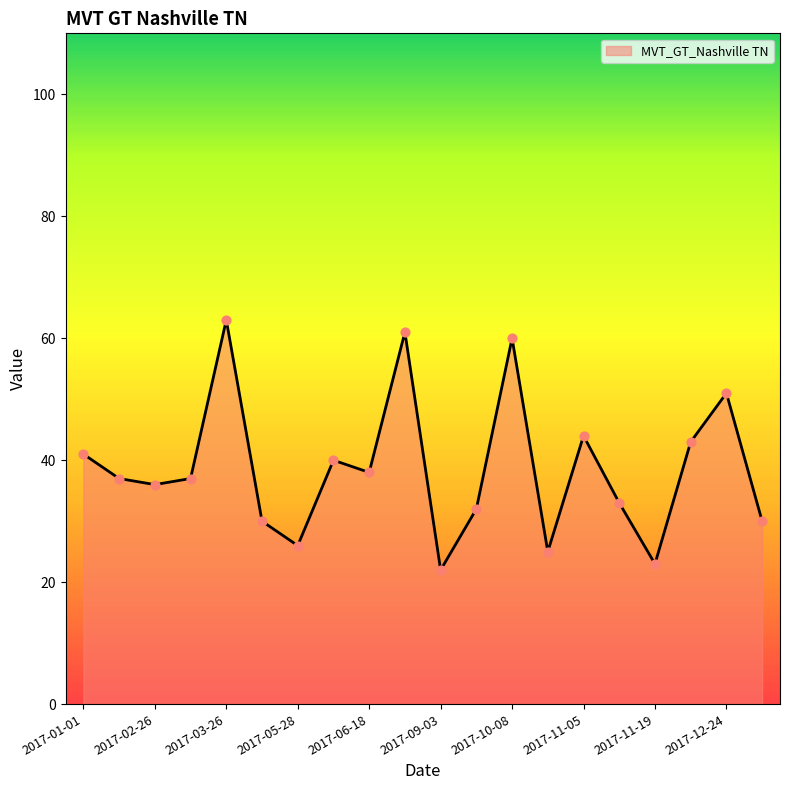

What is the difference between the maximum and minimum values?

41